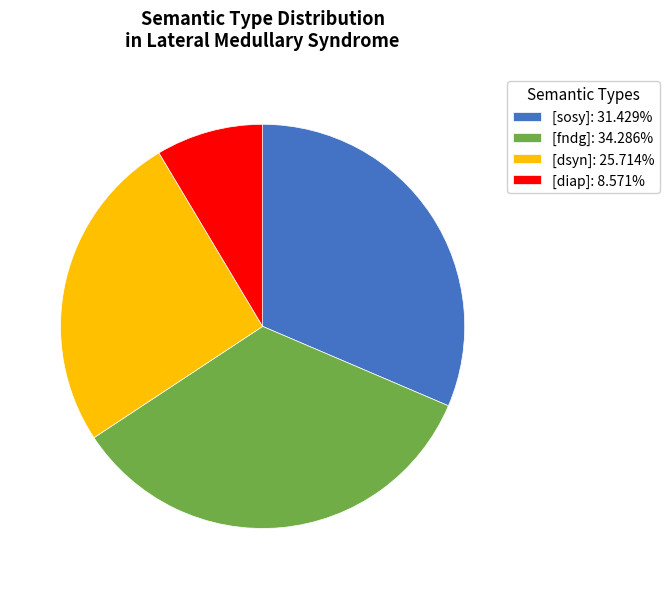

Do [dsyn]: 25.714% and [fndg]: 34.286% together represent more than half of the pie?

Yes